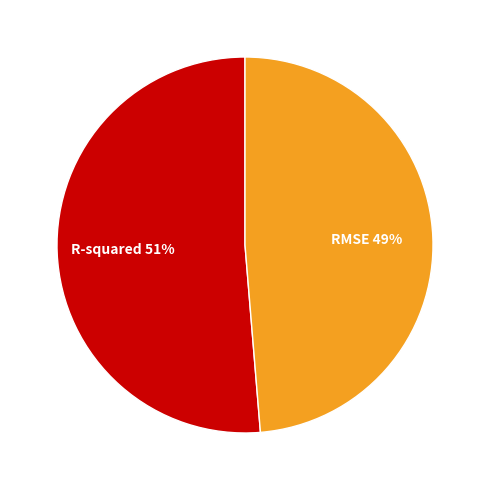

How many slices are in this pie chart?

2